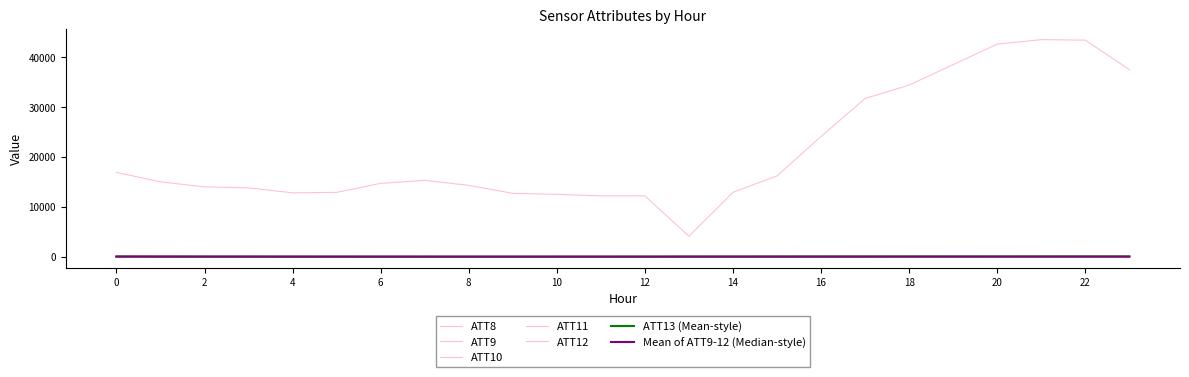

At how many categories does at least one series exceed 2182?

24